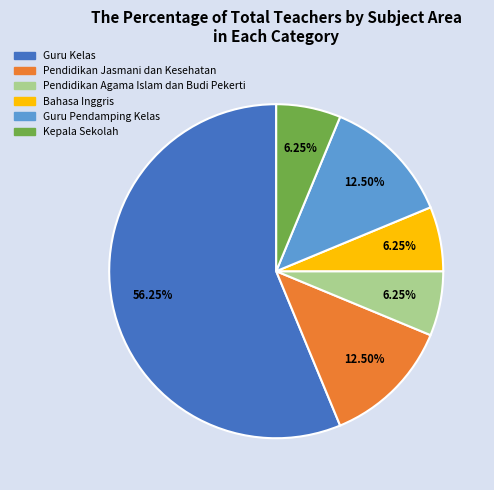

Is it true that Pendidikan Jasmani dan Kesehatan is 24% of the pie?

False